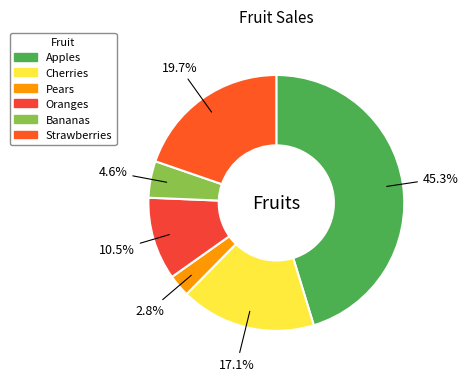

What percentage is the Apples slice, to the nearest percent?

45%